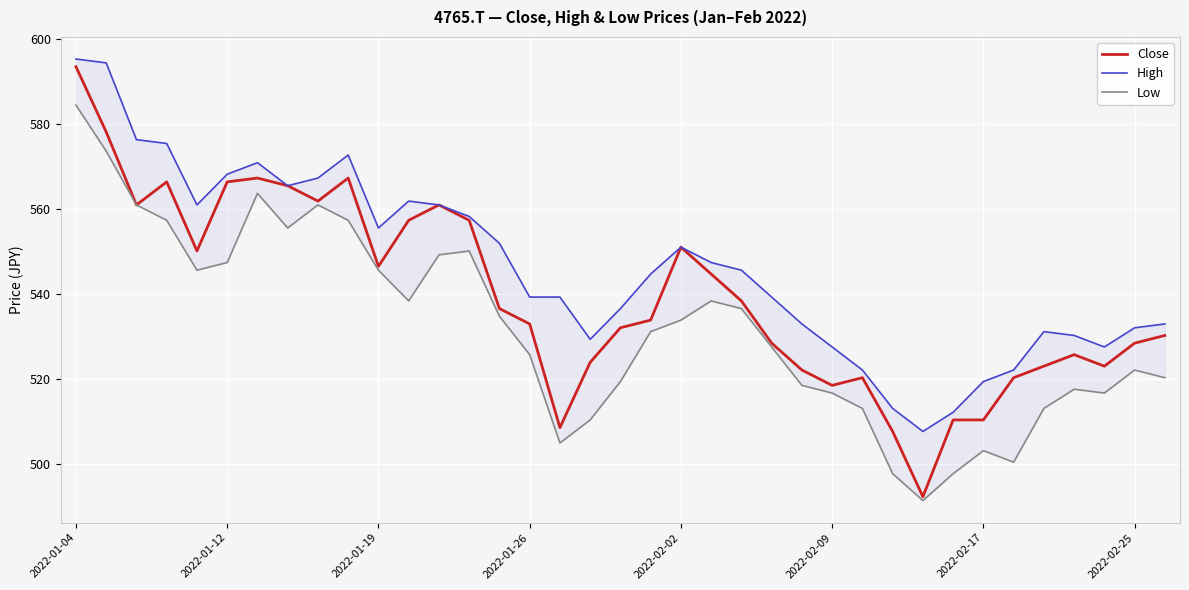

What is the maximum value for Close?

593.5